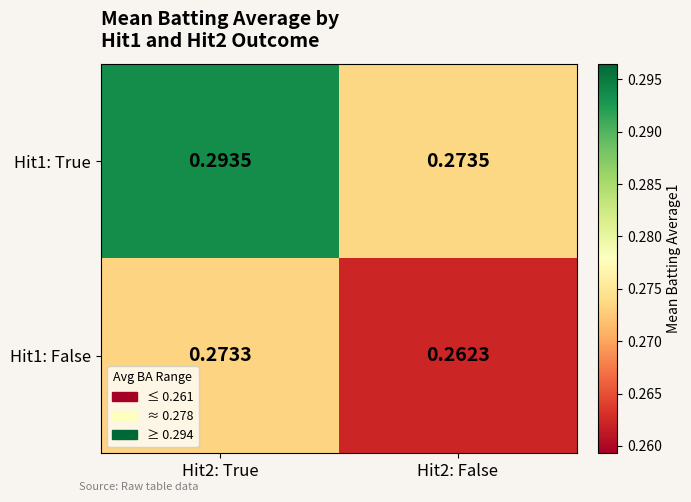

Is the value of Hit1: True at Hit2: True greater than the value of Hit1: False at Hit2: False?

Yes